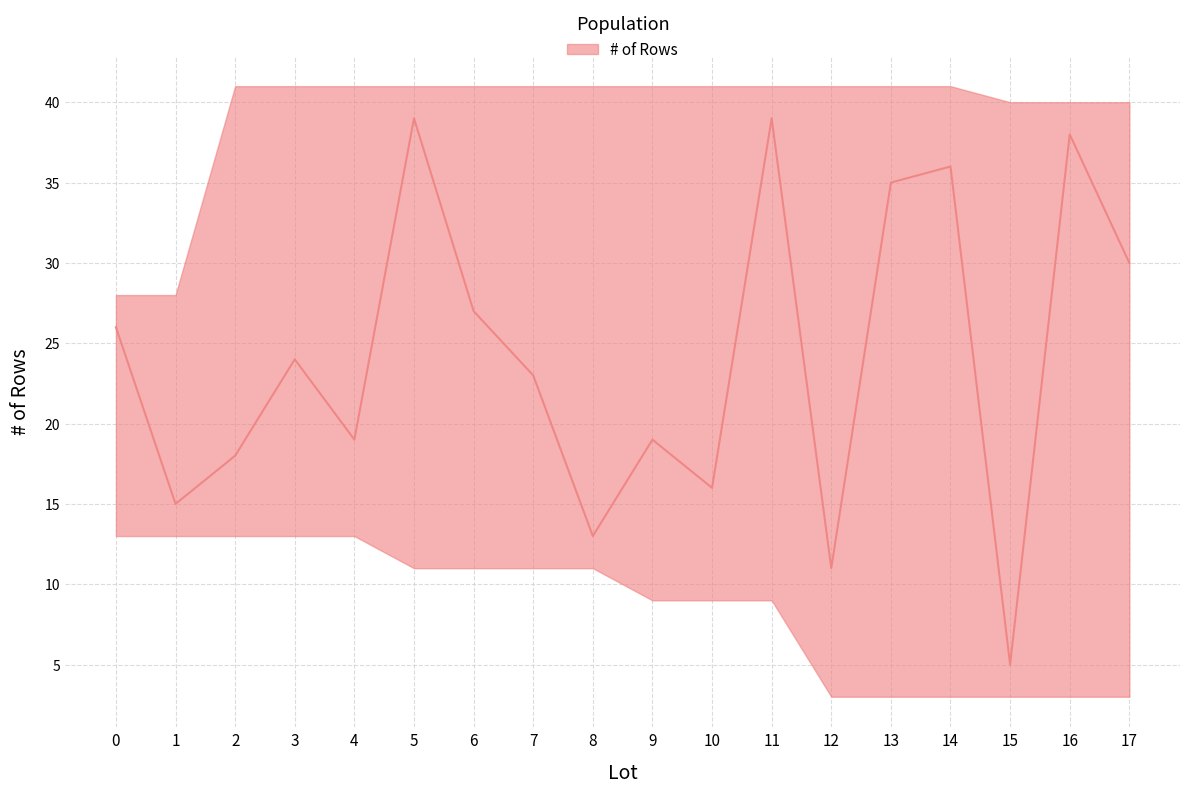

Where is the data nearest to the value 22?

7